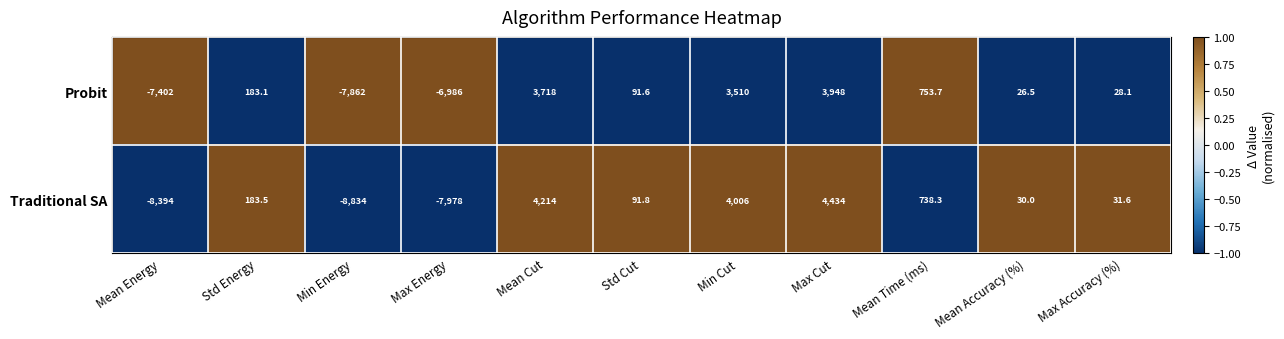

List the series in order of their overall mean, highest first.

Probit, Traditional SA